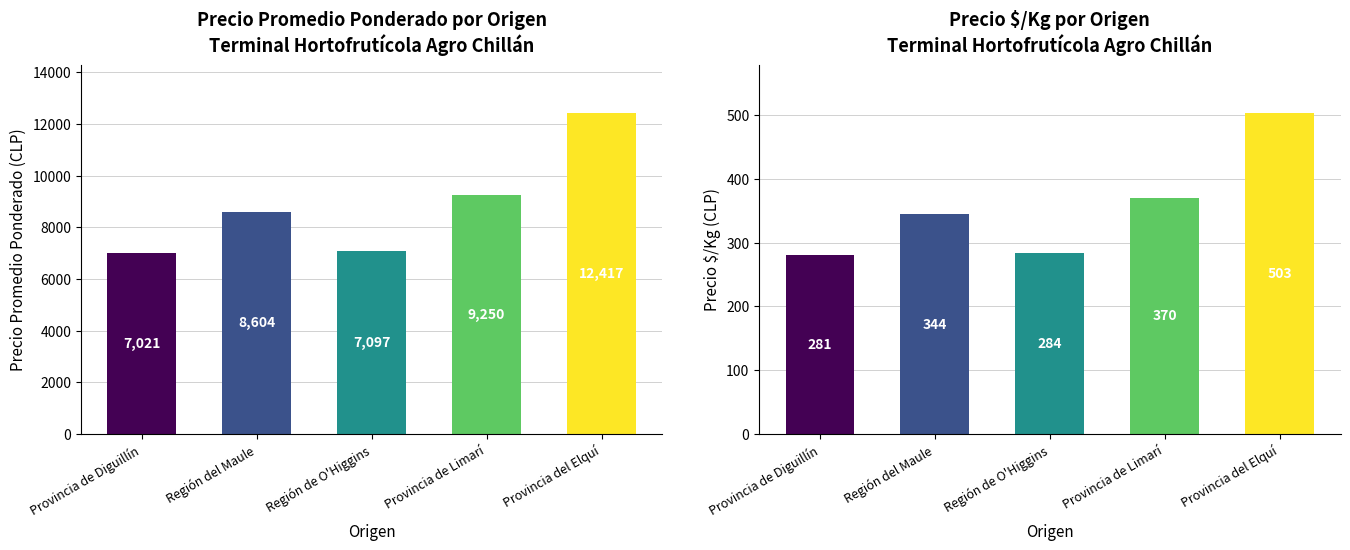

Which category has the highest value in the Precio $/Kg series?

Provincia del Elquí